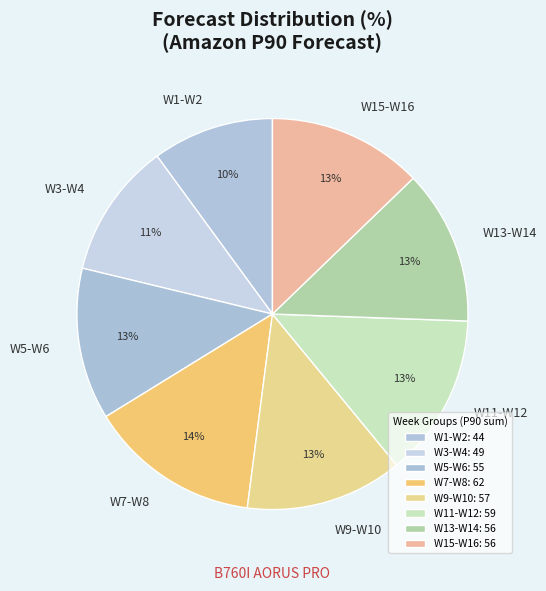

How many slices are in this pie chart?

8